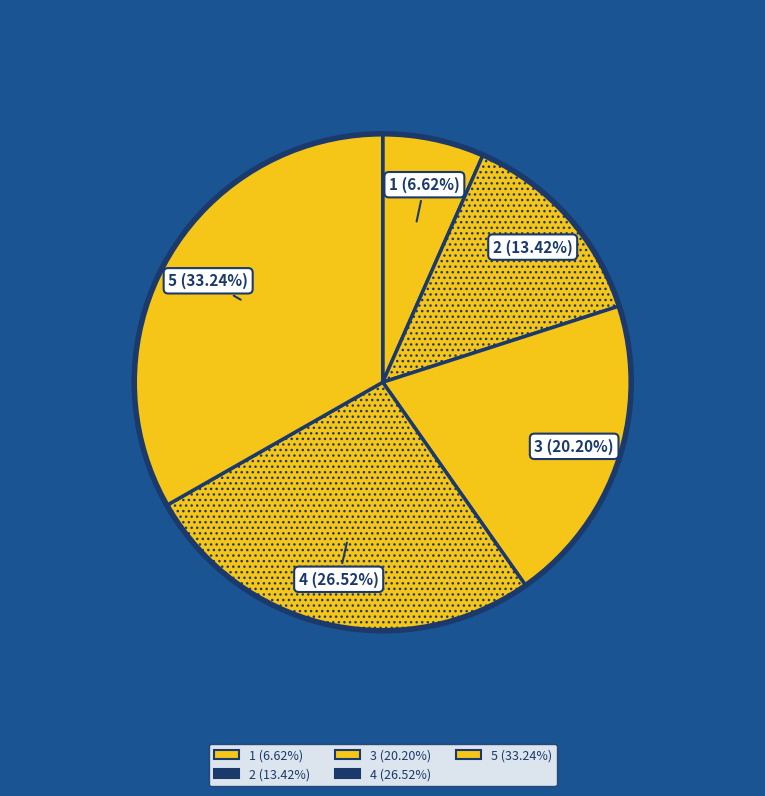

Is there any slice that represents more than half of the pie?

No